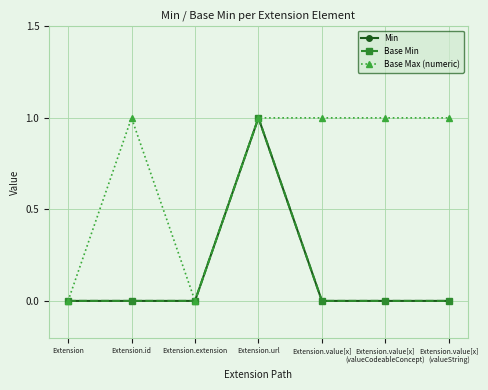

Is this an area chart (filled region under the line)?

No